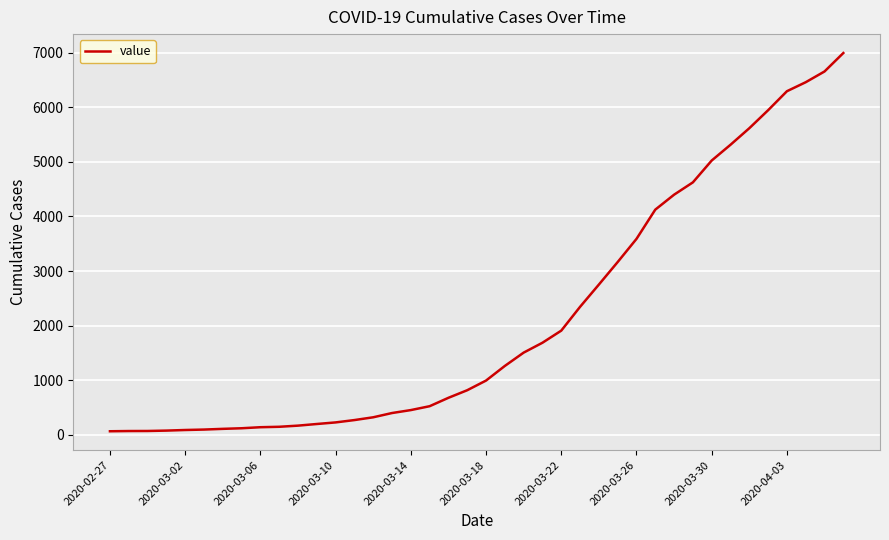

What is the difference between the maximum and minimum values?

6931